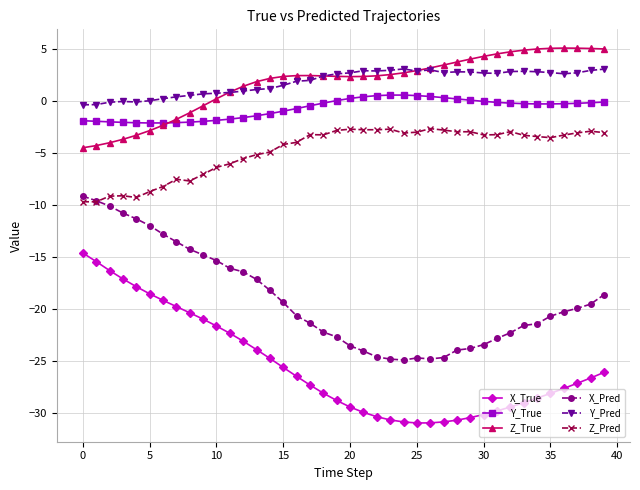

What is the smallest value displayed?

-31.0